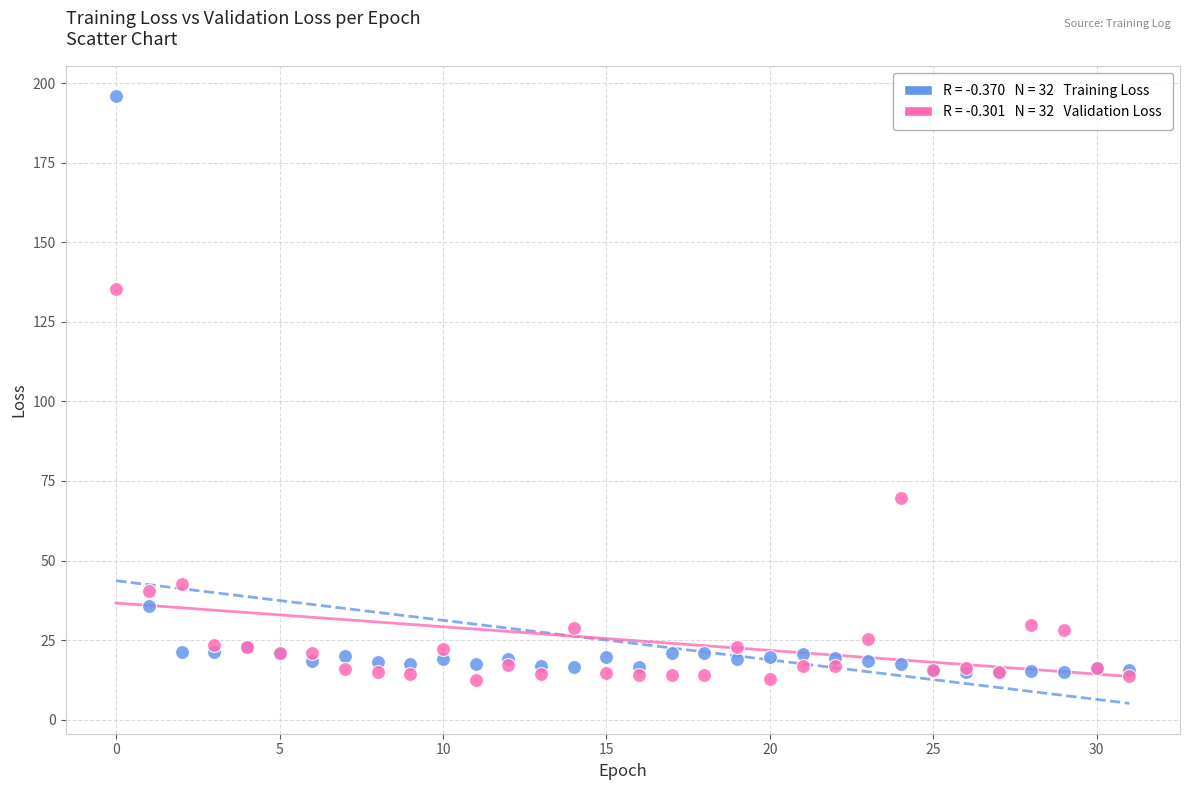

Across all series, what Y value is closest to 104?

135.4